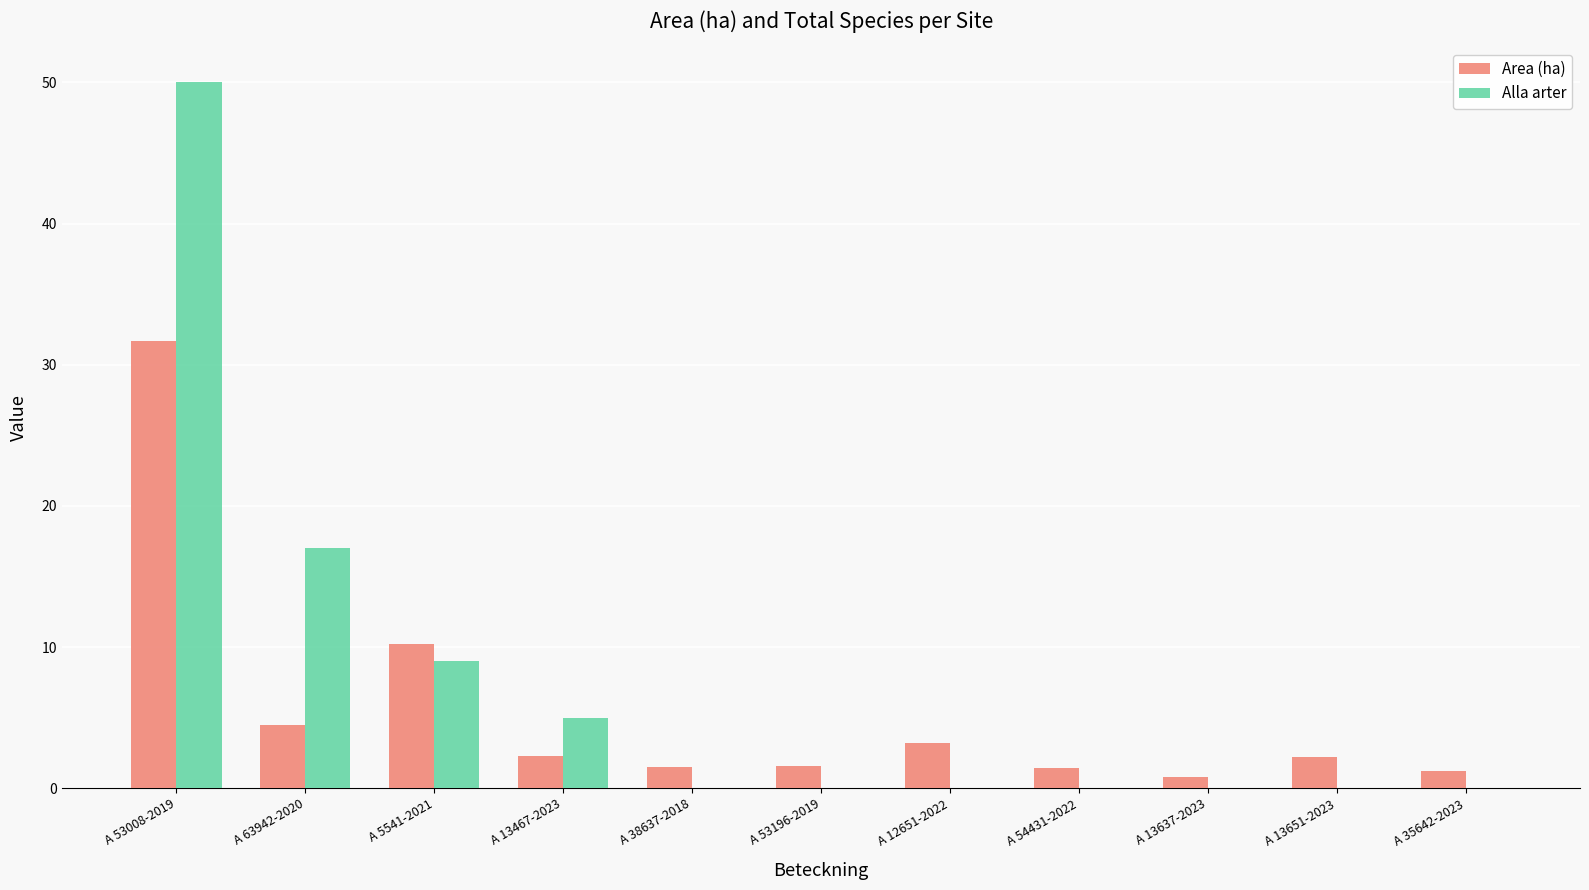

What is the total value across all series at A 38637-2018?

1.5